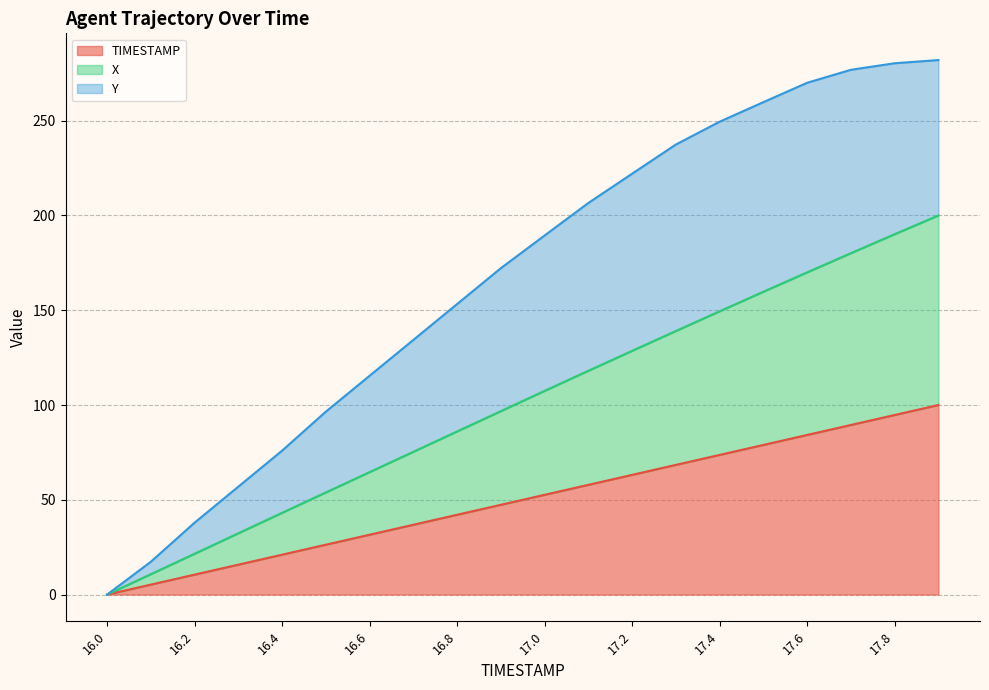

What is the highest value of the TIMESTAMP series?

100.0